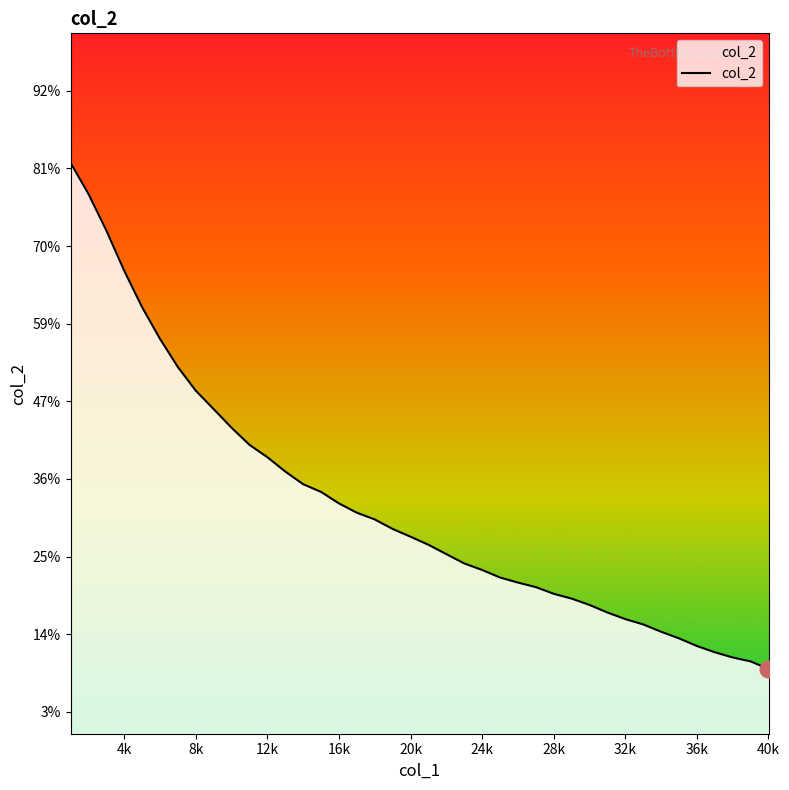

The chart shows a value of -19.5 at 30. True or false?

False